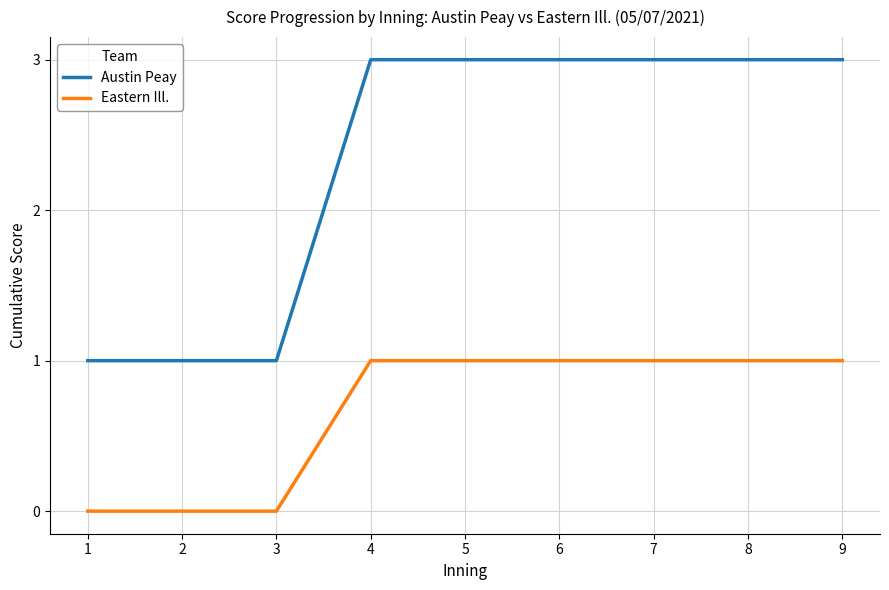

Is the value of Eastern Ill. at 5 greater than the value of Austin Peay at 7?

No